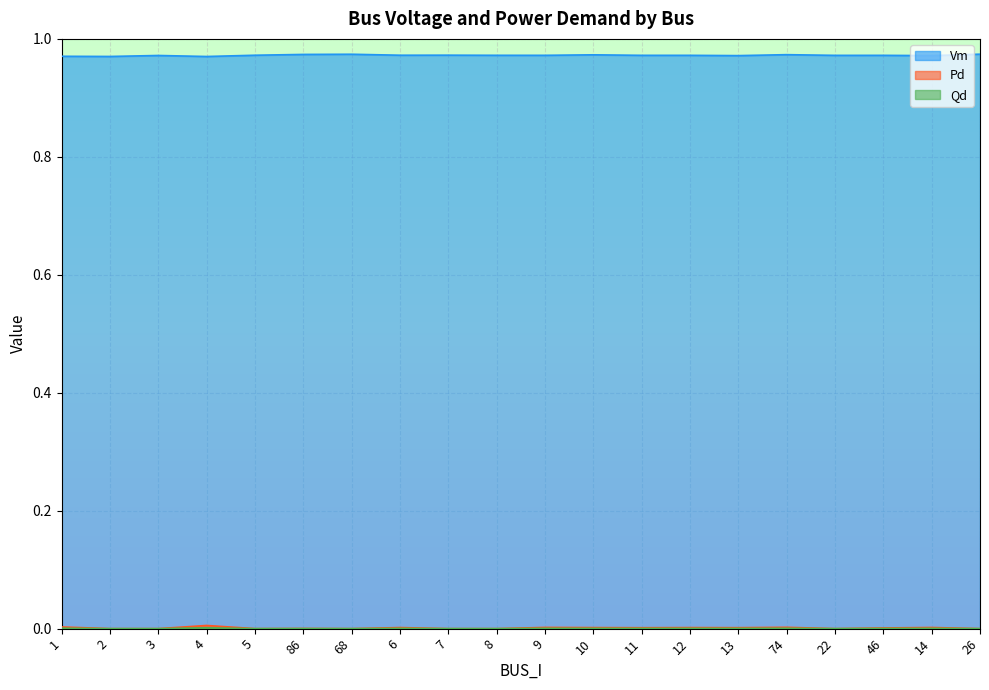

True or false: Pd and Vm intersect in this chart.

False